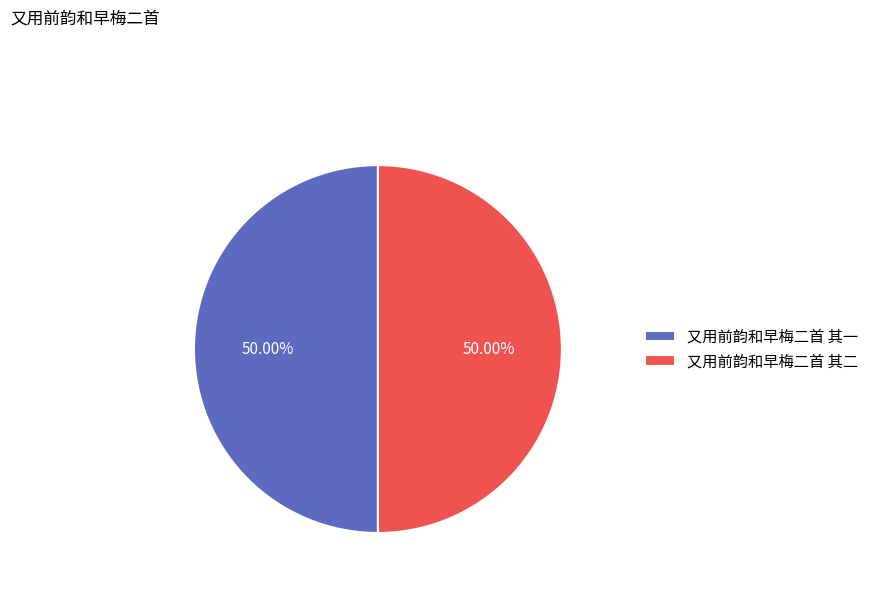

To the nearest percent, what portion does 又用前韵和早梅二首 其一 represent?

50%